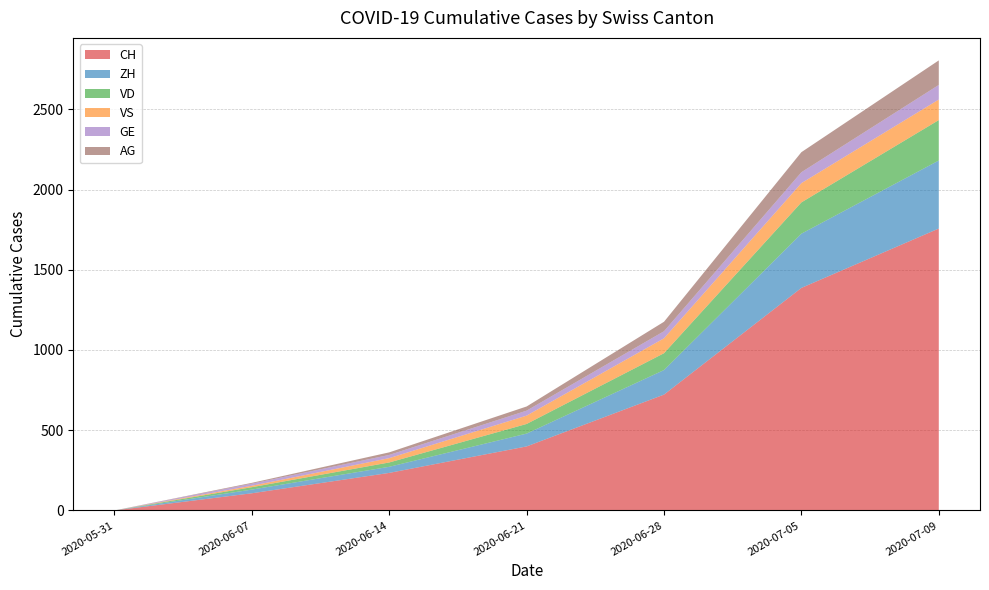

Reading left to right, list all the values displayed in this chart.

CH: 0	107	234	399	722	1387	1757
ZH: 0	23	38	80	153	338	424
VD: 0	15	27	60	105	195	252
VS: 0	9	27	52	93	120	128
GE: 0	13	20	31	44	68	91
AG: 0	5	16	26	59	125	153